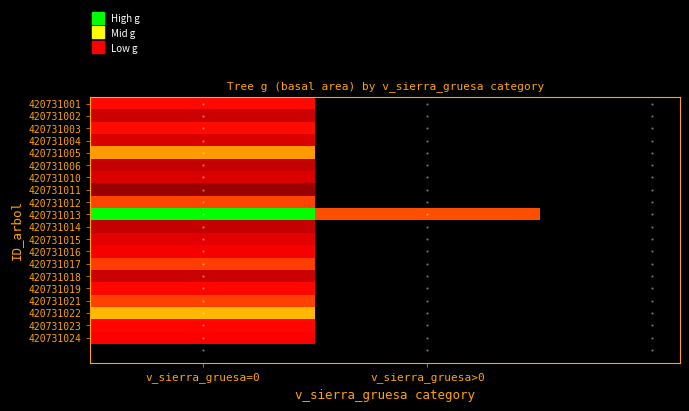

Reading left to right, list all the values displayed in this chart.

420731001: v_sierra_gruesa=0=677.4	v_sierra_gruesa>0=0.0
420731002: v_sierra_gruesa=0=526.1	v_sierra_gruesa>0=0.0
420731003: v_sierra_gruesa=0=685.2	v_sierra_gruesa>0=0.0
420731004: v_sierra_gruesa=0=564.6	v_sierra_gruesa>0=0.0
420731005: v_sierra_gruesa=0=1055.1	v_sierra_gruesa>0=0.0
420731006: v_sierra_gruesa=0=505.7	v_sierra_gruesa>0=0.0
420731010: v_sierra_gruesa=0=569.4	v_sierra_gruesa>0=0.0
420731011: v_sierra_gruesa=0=392.2	v_sierra_gruesa>0=0.0
420731012: v_sierra_gruesa=0=833.2	v_sierra_gruesa>0=0.0
420731013: v_sierra_gruesa=0=2182.5	v_sierra_gruesa>0=860.4
420731014: v_sierra_gruesa=0=510.2	v_sierra_gruesa>0=0.0
420731015: v_sierra_gruesa=0=581.0	v_sierra_gruesa>0=0.0
420731016: v_sierra_gruesa=0=631.1	v_sierra_gruesa>0=0.0
420731017: v_sierra_gruesa=0=810.4	v_sierra_gruesa>0=0.0
420731018: v_sierra_gruesa=0=523.4	v_sierra_gruesa>0=0.0
420731019: v_sierra_gruesa=0=672.1	v_sierra_gruesa>0=0.0
420731021: v_sierra_gruesa=0=819.3	v_sierra_gruesa>0=0.0
420731022: v_sierra_gruesa=0=1126.8	v_sierra_gruesa>0=0.0
420731023: v_sierra_gruesa=0=666.9	v_sierra_gruesa>0=0.0
420731024: v_sierra_gruesa=0=646.8	v_sierra_gruesa>0=0.0